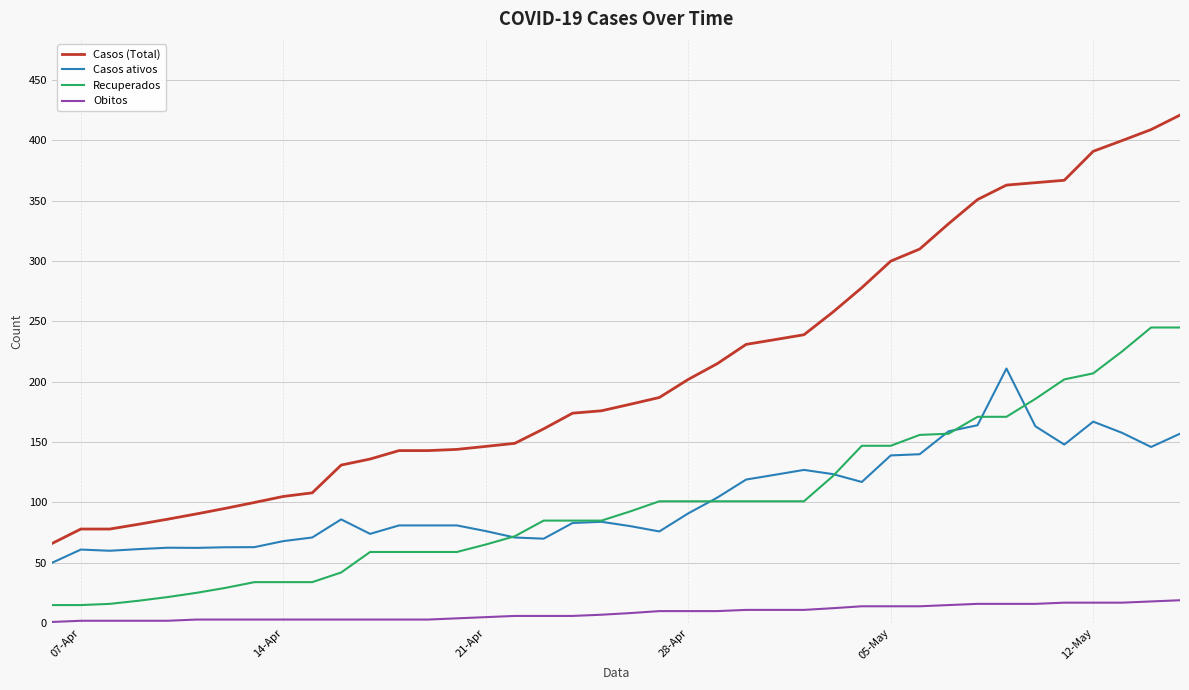

True or false: Casos ativos and Obitos intersect in this chart.

False